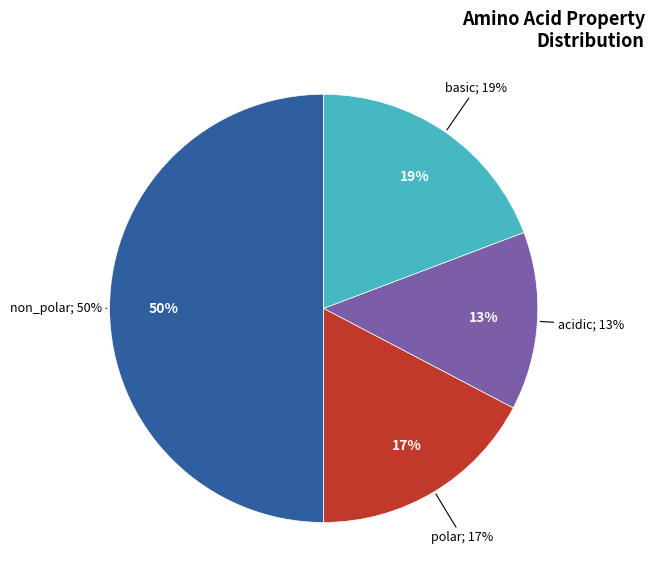

To the nearest percent, what portion does polar represent?

17%